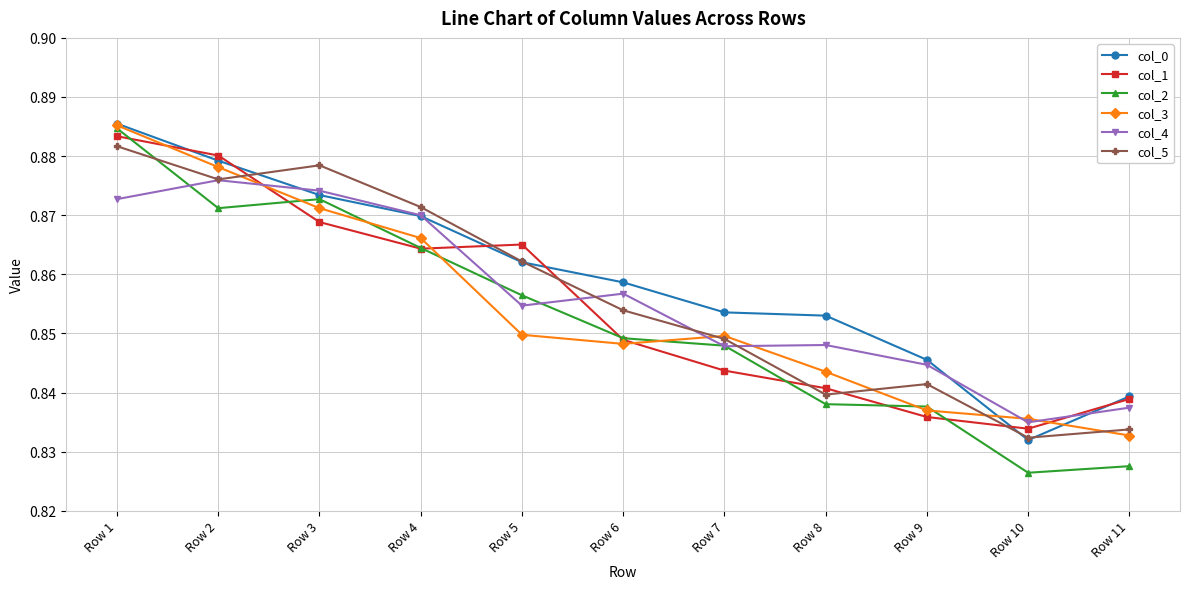

Is the value of col_3 at Row 5 greater than the value of col_4 at Row 7?

Yes